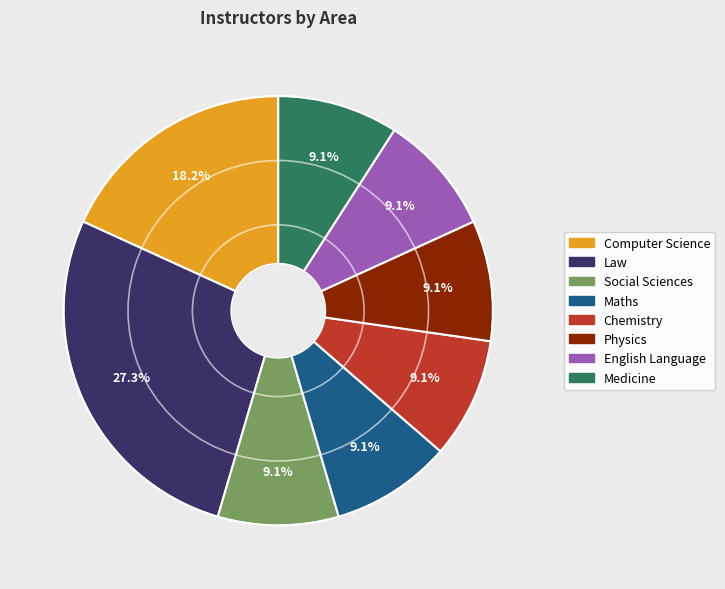

Count the number of slices in the pie.

8